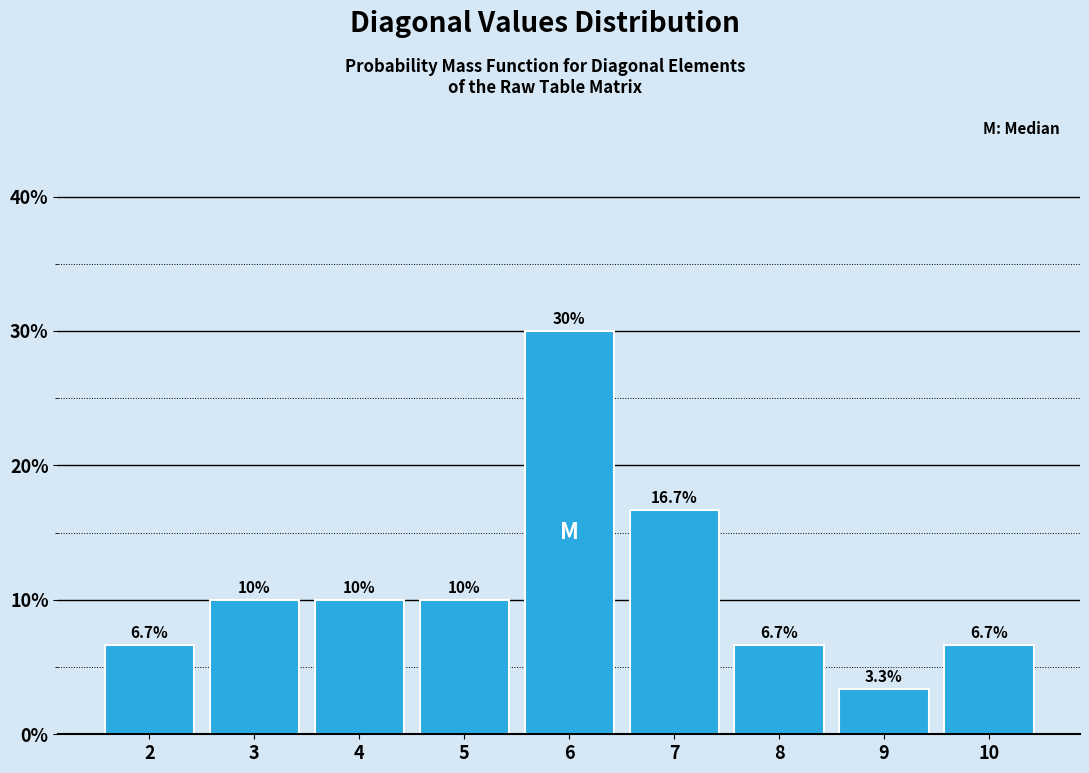

Reading left to right, transcribe all the data shown in this chart.

6.7	10.0	10.0	10.0	30.0	16.7	6.7	3.3	6.7